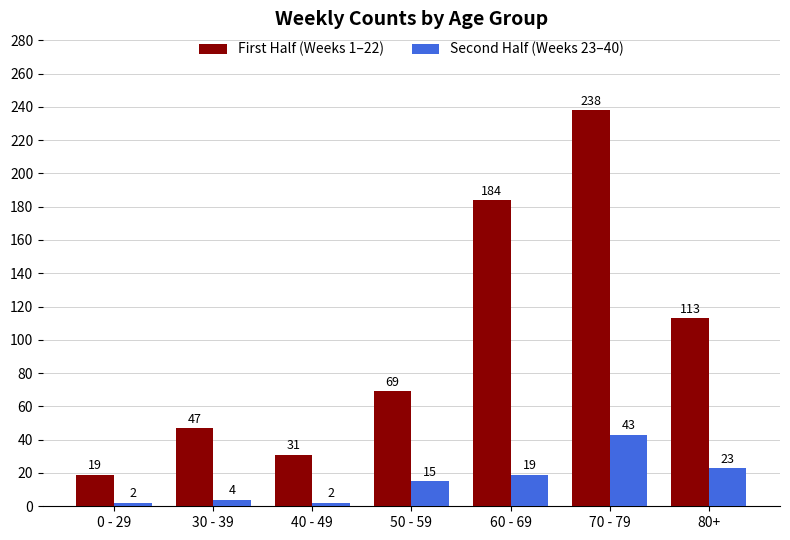

What is the average value of the First Half (Weeks 1–22) series?

100